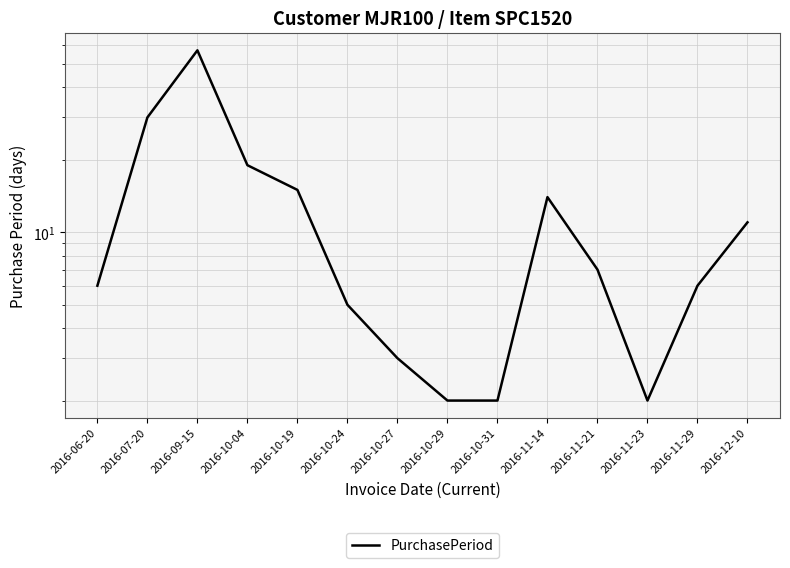

What is the difference between the maximum and minimum values?

55